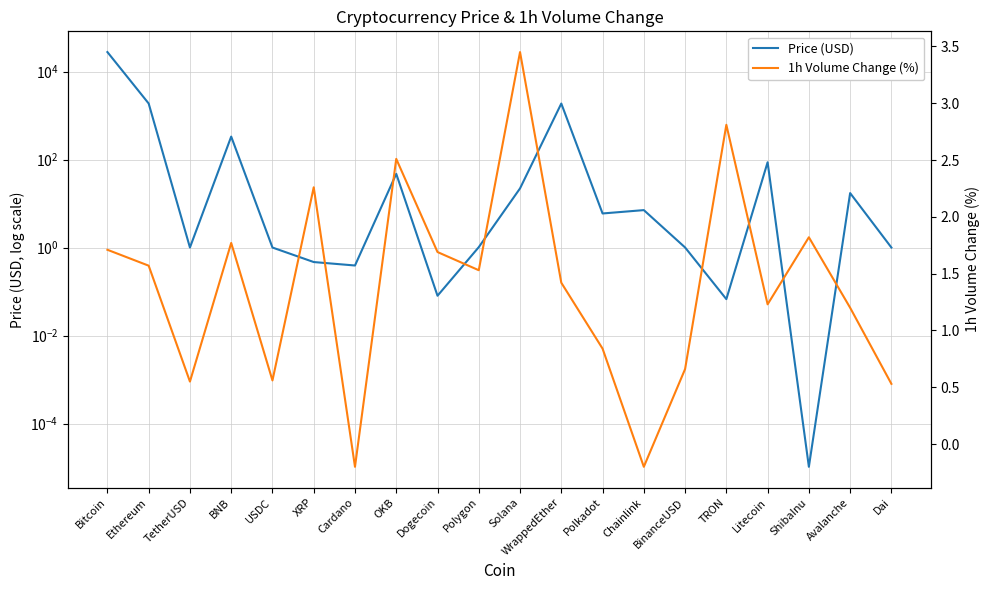

Where do 1h Volume Change (%) and Price (USD) first cross each other?

USDC and XRP